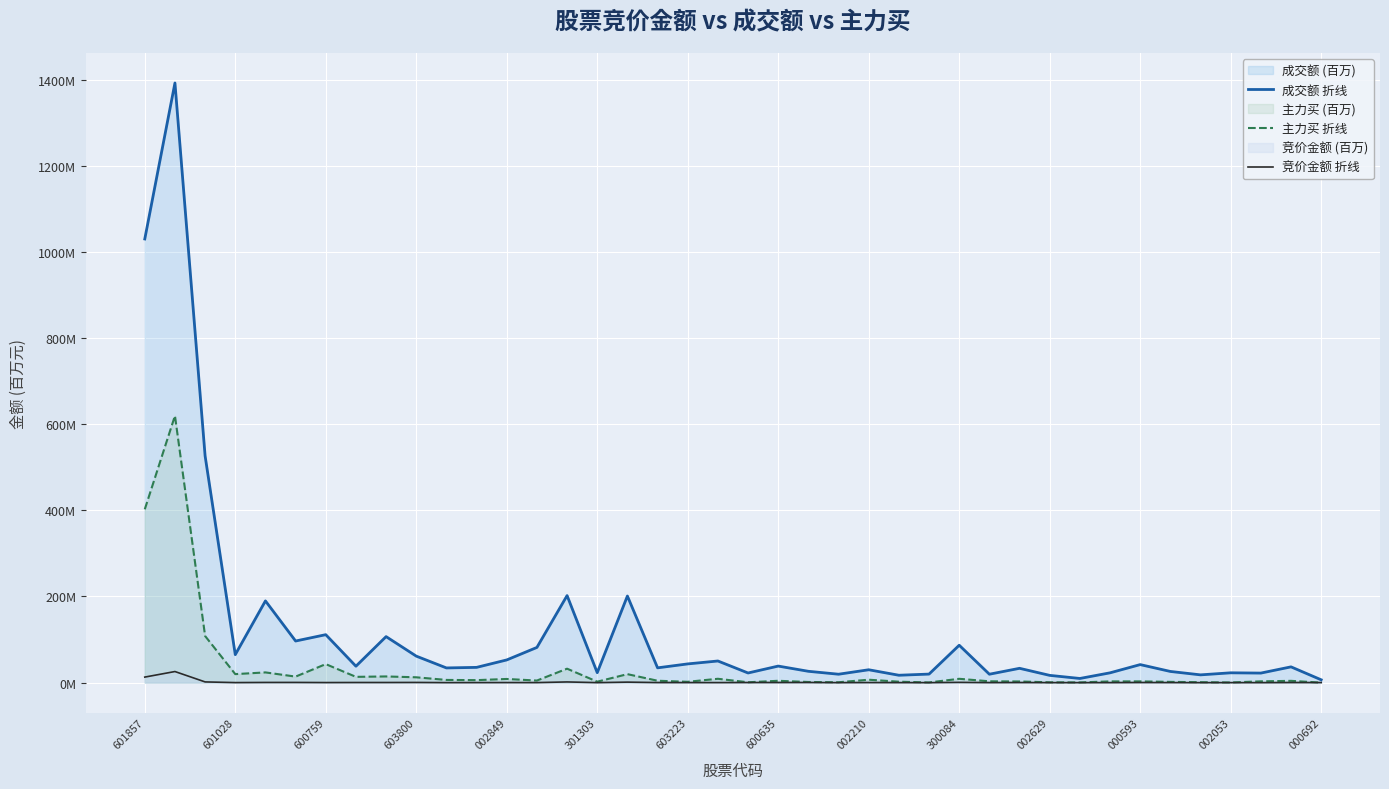

List the series in order of their overall mean, lowest first.

竞价金额 折线, 主力买 折线, 成交额 折线